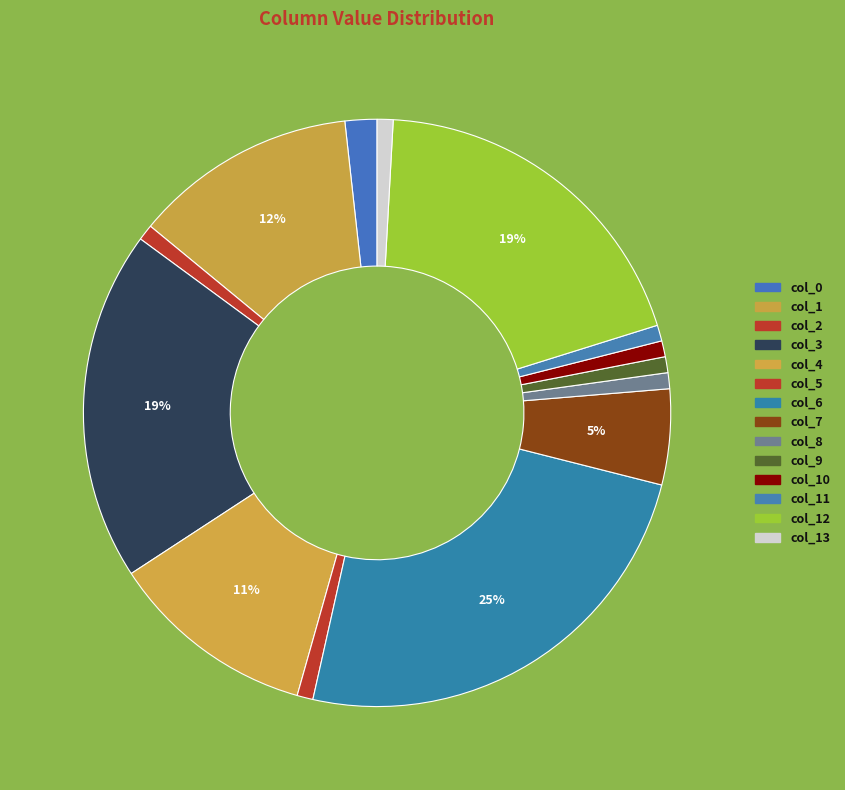

Rank the categories by value from lowest to highest.

col_2, col_5, col_8, col_9, col_10, col_11, col_13, col_0, col_7, col_4, col_1, col_3, col_12, col_6